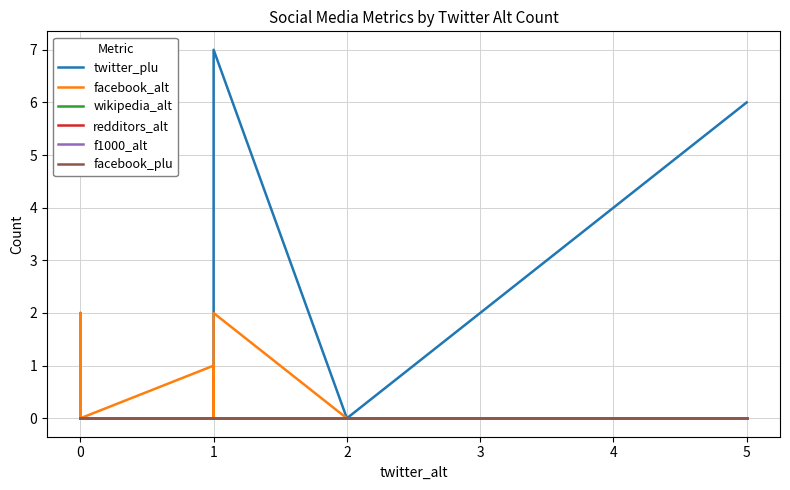

Reading left to right, what are all the values shown in this chart?

twitter_plu: 0	0	0	0	0	1	0	1	0	0	2	0	1	0	0	0	0	0	0	0	0	0	0	0	0	0	0	7	0	6
facebook_alt: 0	0	0	0	0	0	0	0	0	1	0	1	2	0	0	0	0	0	0	0	0	0	0	1	0	0	0	2	0	0
wikipedia_alt: 0	0	0	0	0	0	0	0	0	0	0	0	0	0	0	0	0	0	0	0	0	0	0	0	0	0	0	0	0	0
redditors_alt: 0	0	0	0	0	0	0	0	0	0	0	0	0	0	0	0	0	0	0	0	0	0	0	0	0	0	0	0	0	0
f1000_alt: 0	0	0	0	0	0	0	0	0	0	0	0	0	0	0	0	0	0	0	0	0	0	0	0	0	0	0	0	0	0
facebook_plu: 0	0	0	0	0	0	0	0	0	0	0	0	0	0	0	0	0	0	0	0	0	0	0	0	0	0	0	0	0	0